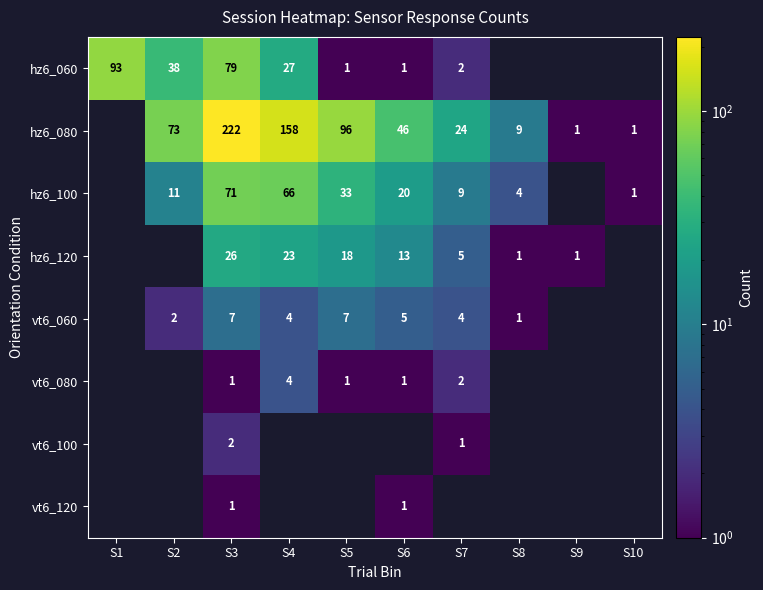

Is the value of hz6_120 at S5 greater than the value of hz6_100 at S6?

No